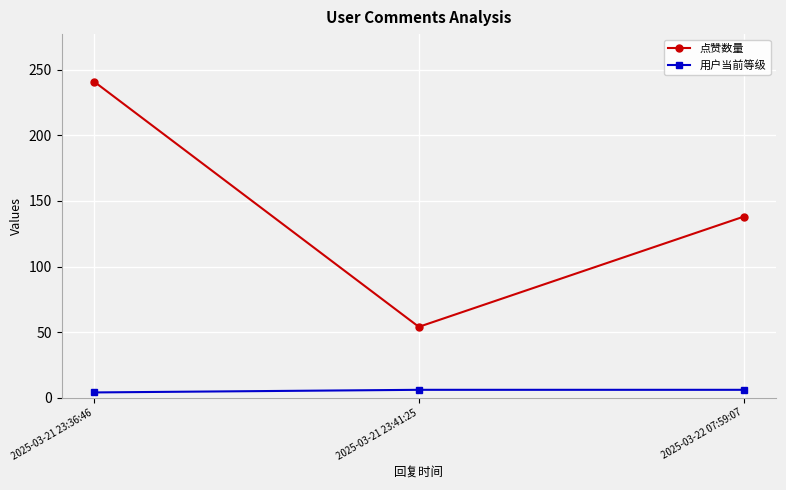

List the labels in order of 点赞数量 value, largest first.

2025-03-21 23:36:46, 2025-03-22 07:59:07, 2025-03-21 23:41:25